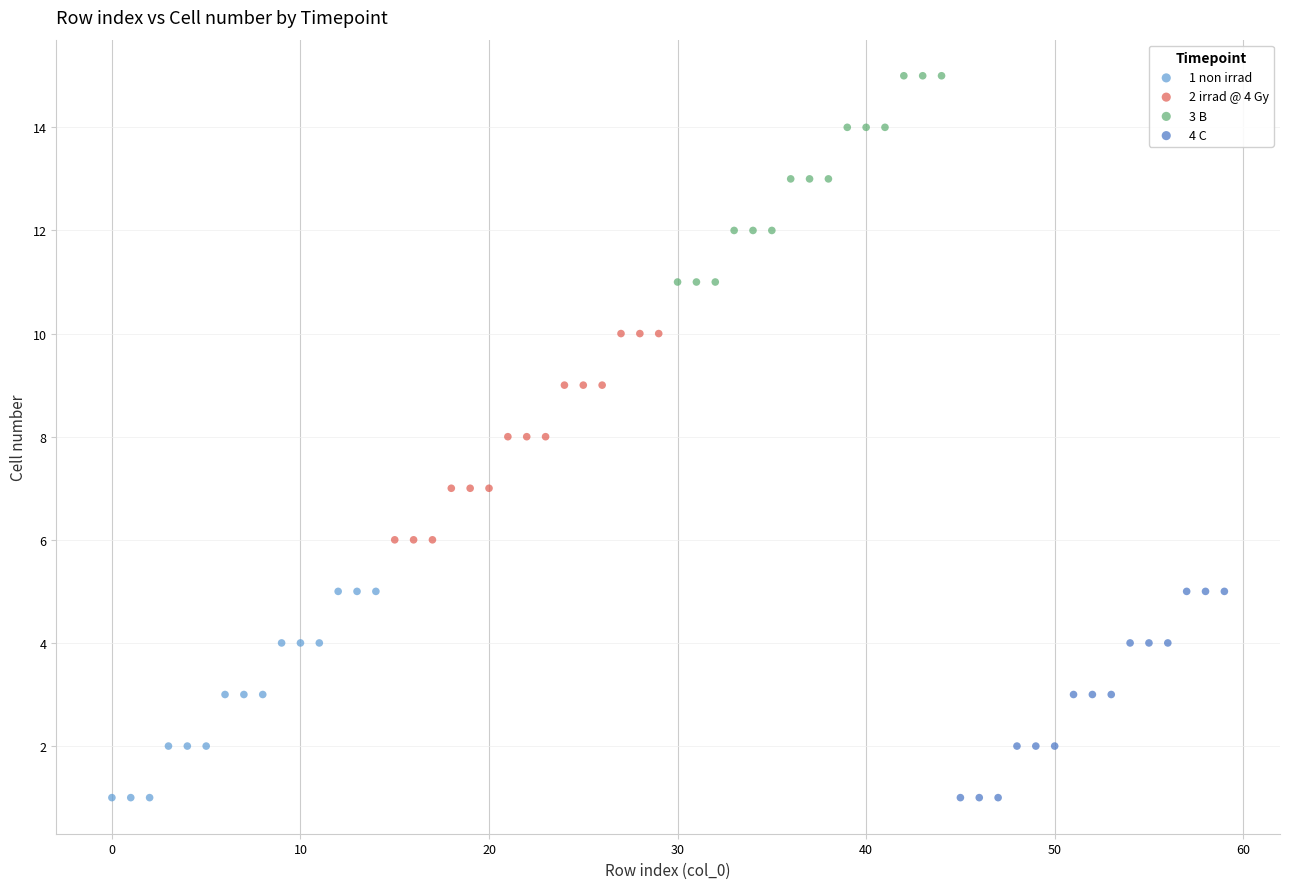

What are all the series names shown in the legend?

1 non irrad, 2 irrad @ 4 Gy, 3 B, 4 C